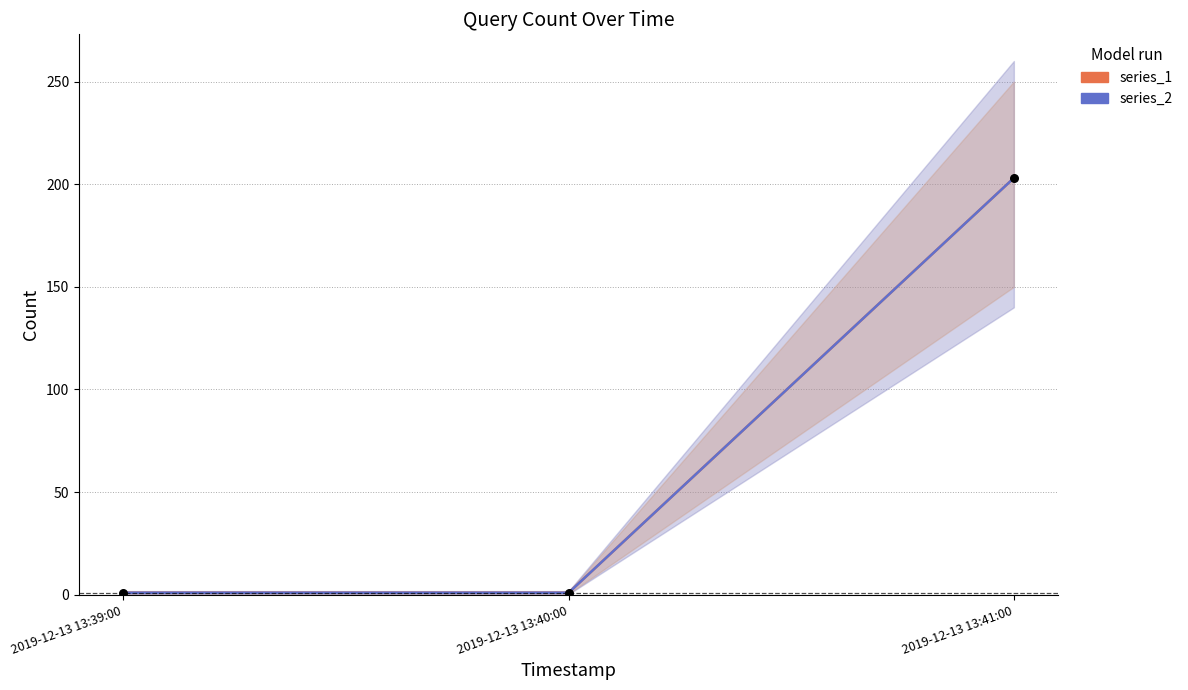

What is the total value across all series at 2019-12-13 13:40:00?

2